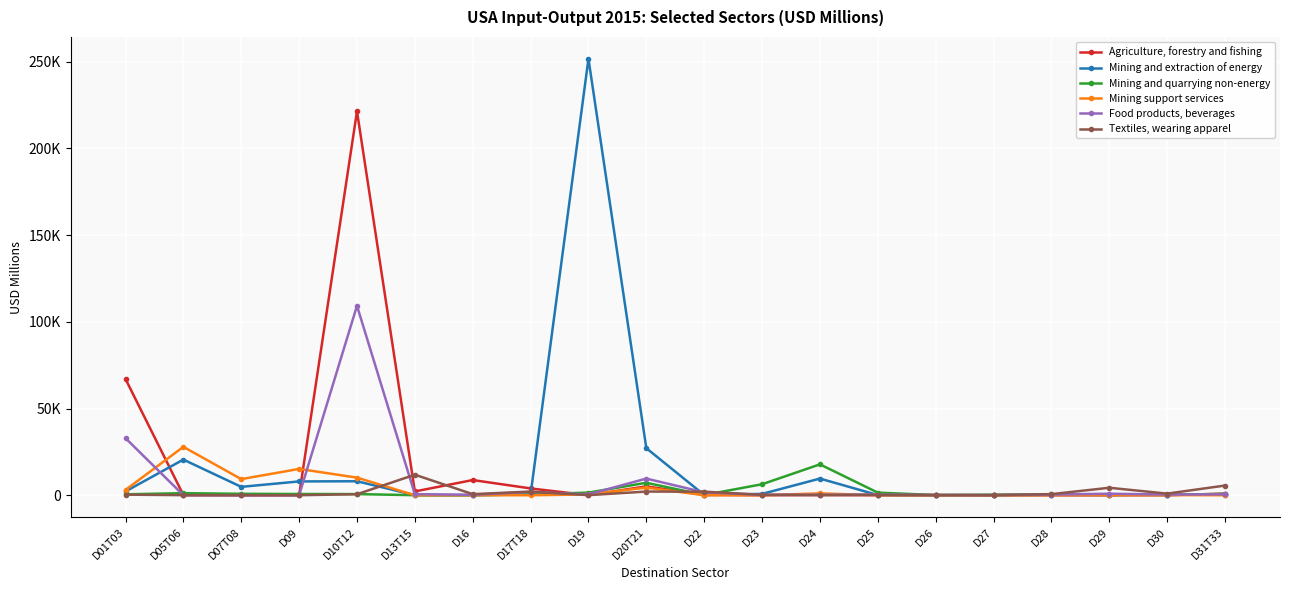

What are all the series names shown in the legend?

Agriculture, forestry and fishing, Mining and extraction of energy, Mining and quarrying non-energy, Mining support services, Food products, beverages, Textiles, wearing apparel